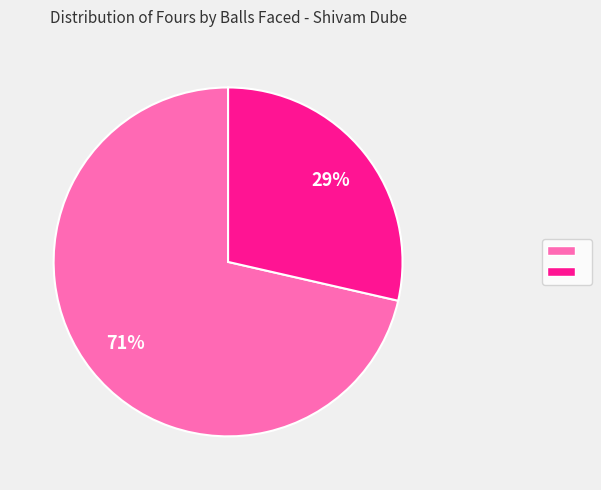

To the nearest percent, what is the average slice percentage?

50%